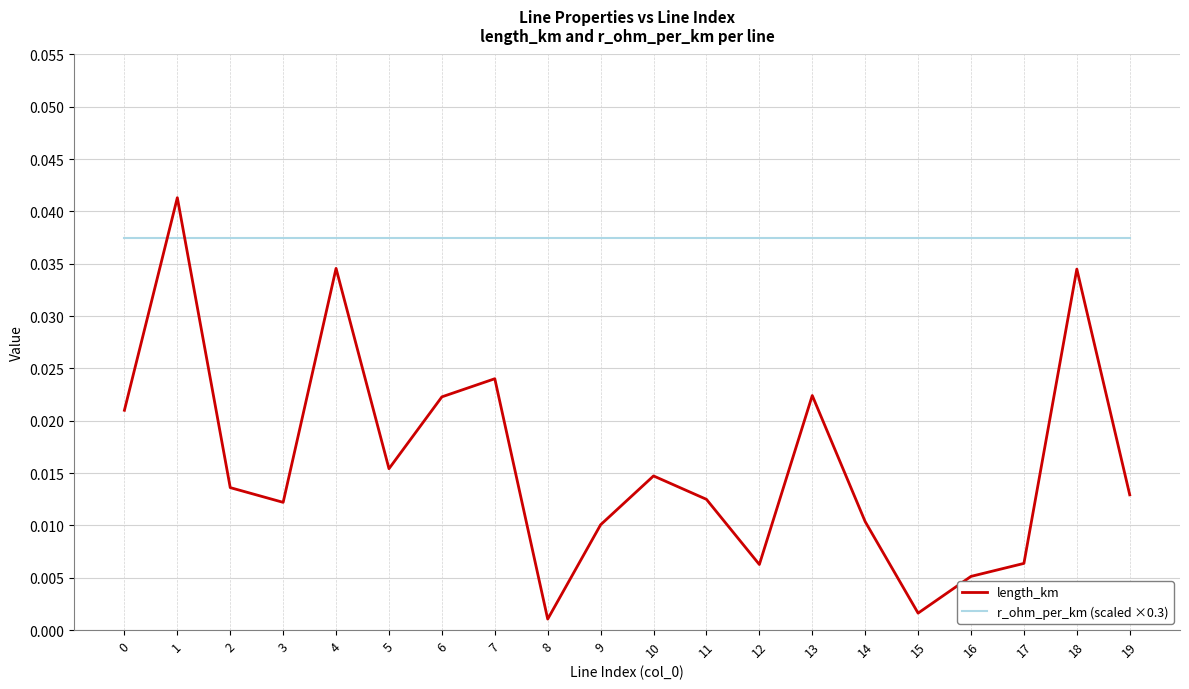

Between 2 and 10, which series saw the biggest shift?

length_km